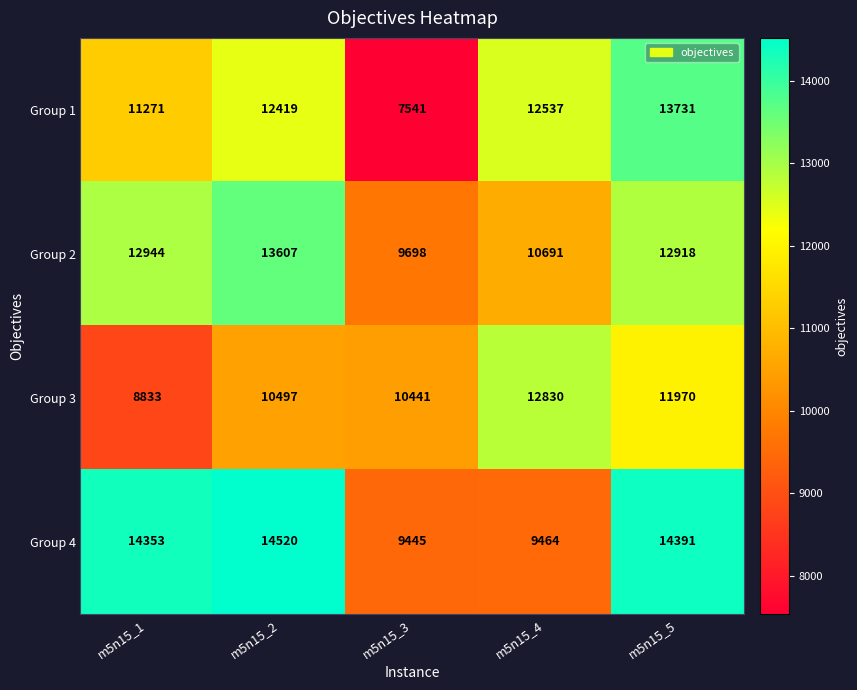

Rank the series by their average value, from lowest to highest.

Group 3, Group 1, Group 2, Group 4